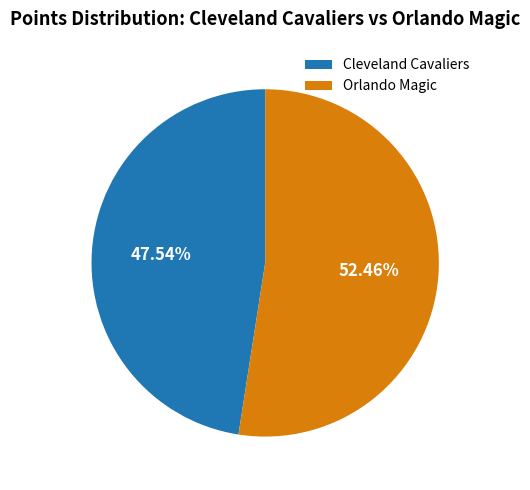

To the nearest percent, what is the average slice percentage?

50%